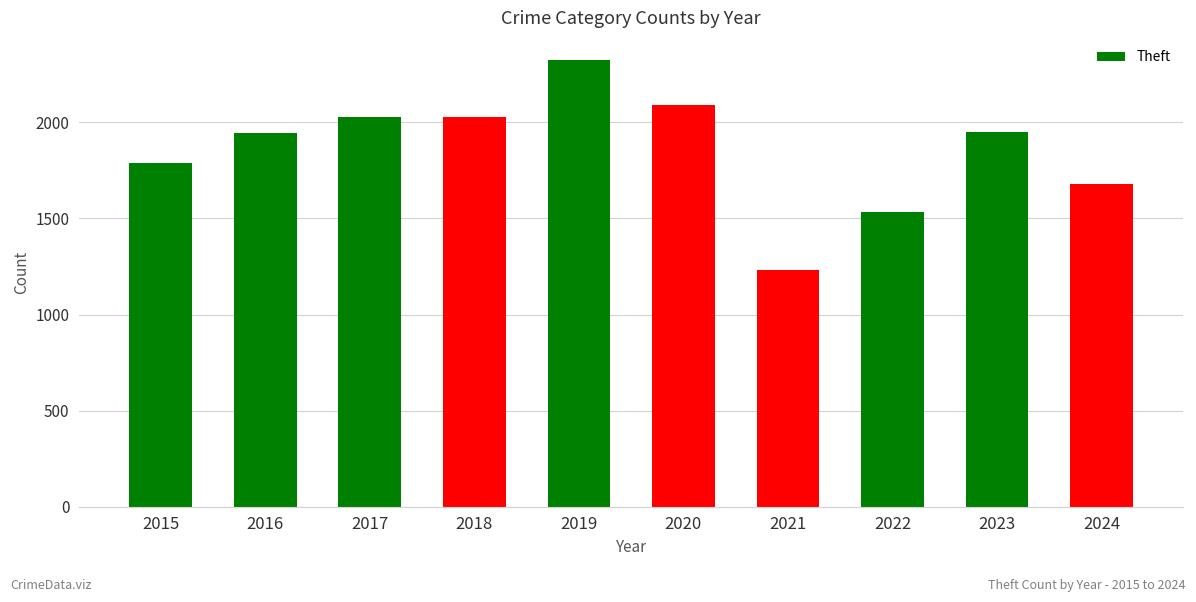

What value does the data have at 2015, to the nearest 50?

1800